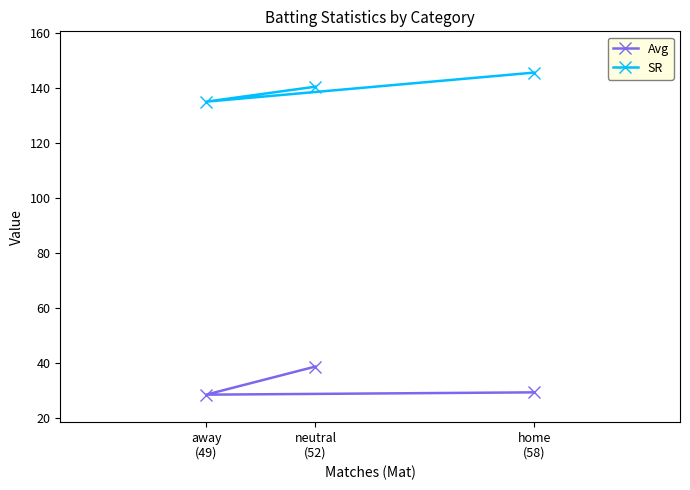

What is the difference between the maximum and second lowest values in the SR series?

5.1